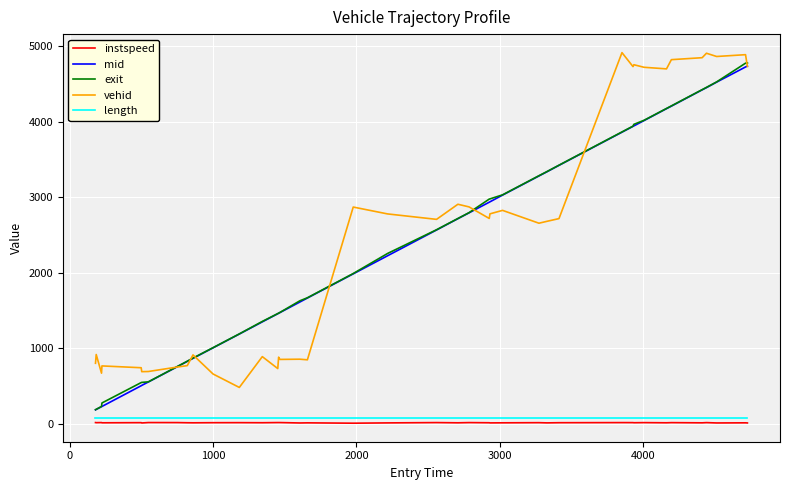

True or false: length and instspeed cross at least once.

False